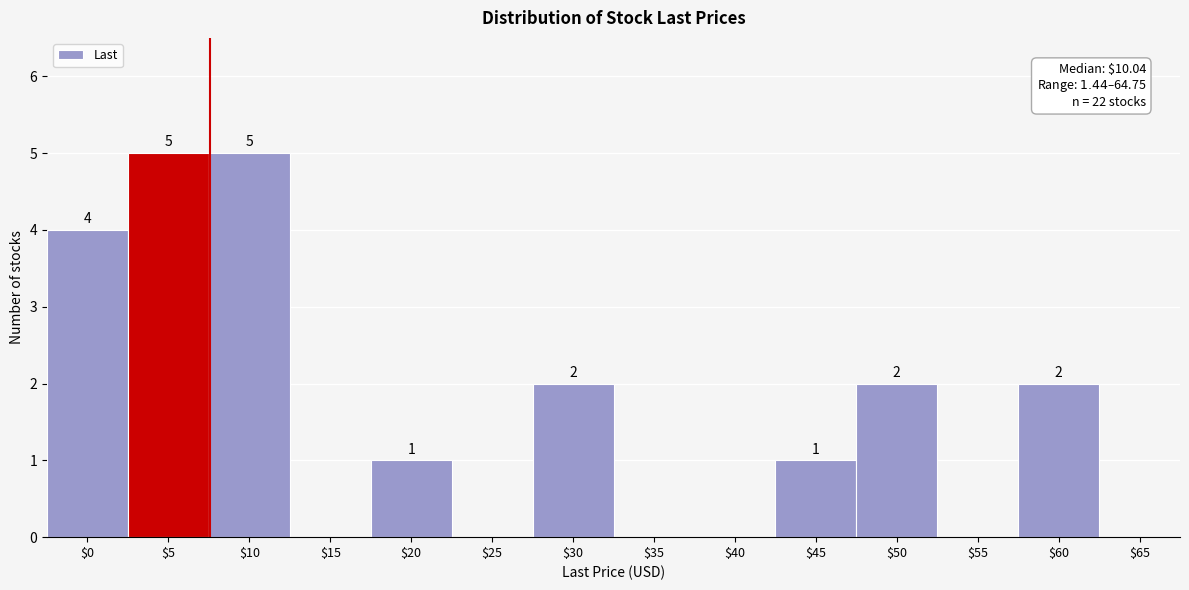

Is it true that the value at $50 is 2?

True